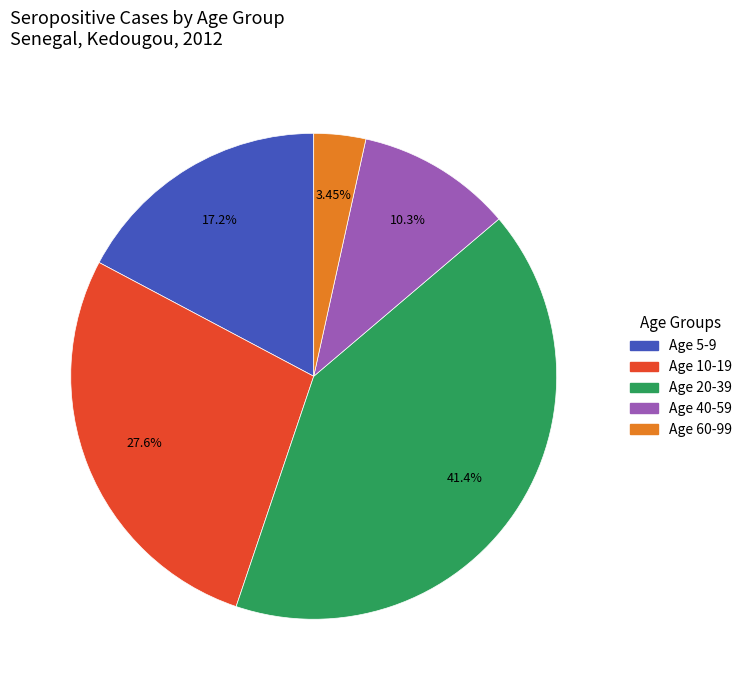

To the nearest percent, what percentage of the pie is Age 60-99?

3%